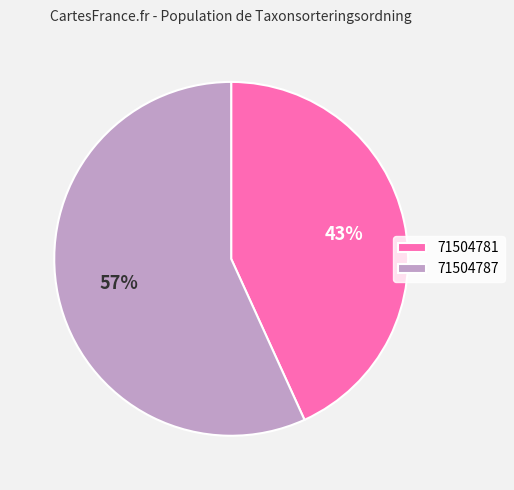

To the nearest percent, what is the combined percentage of 71504787 and 71504781?

100%